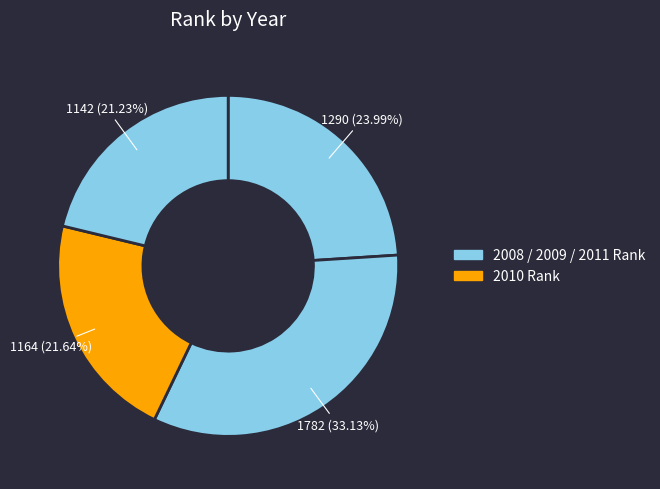

How many slices are in this pie chart?

4